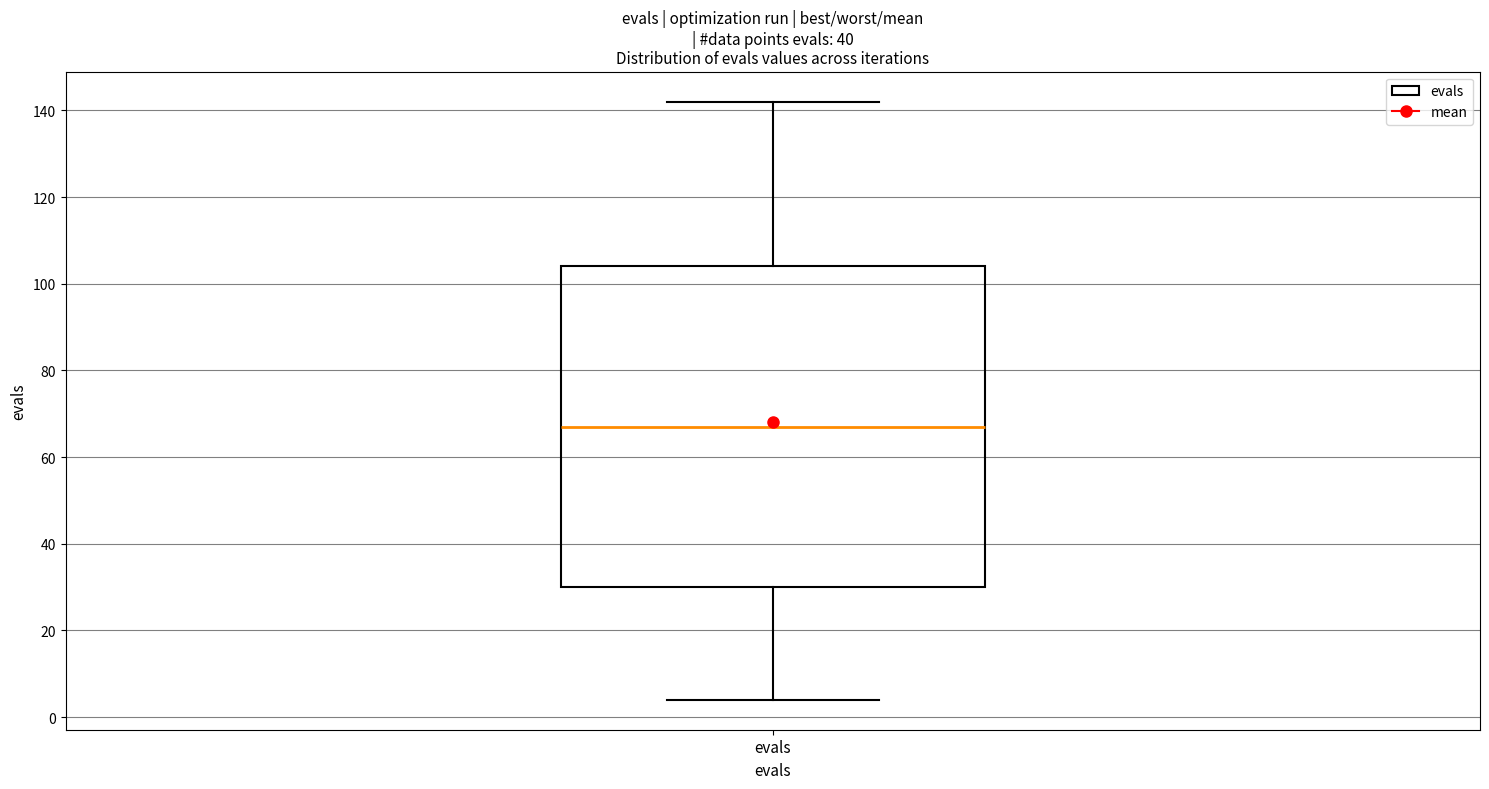

Where does the upper whisker of the box for evals end on the y-axis? The values are not printed on the chart, so give them approximately, as read against the axis.

142